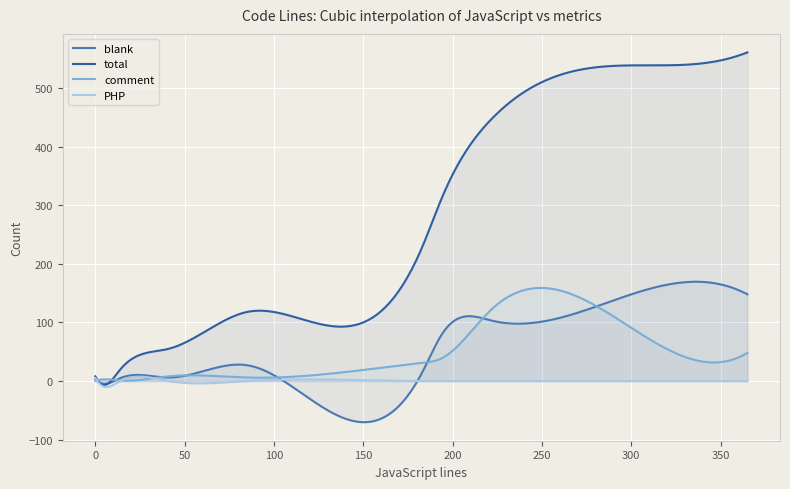

Reading right to left, list all the values displayed in this chart.

blank: 365=148	41=6	222=103	321=165	194=80	85=27	183=15	1=0	14=5	0=3
total: 365=561	41=55	222=448	321=539	194=313	85=118	183=229	1=2	14=20	0=8
comment: 365=48	41=8	222=123	321=53	194=39	85=6	183=31	1=1	14=1	0=0
PHP: 365=0	41=0	222=0	321=0	194=0	85=0	183=0	1=0	14=0	0=5